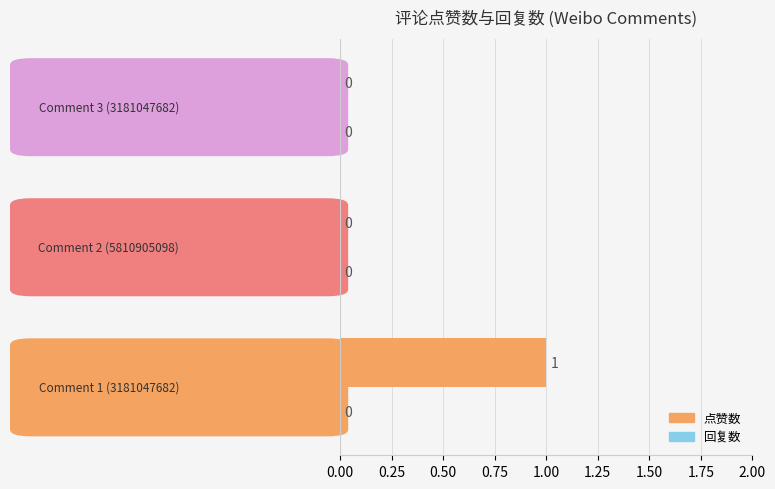

What are all the series names shown in the legend?

点赞数, 回复数